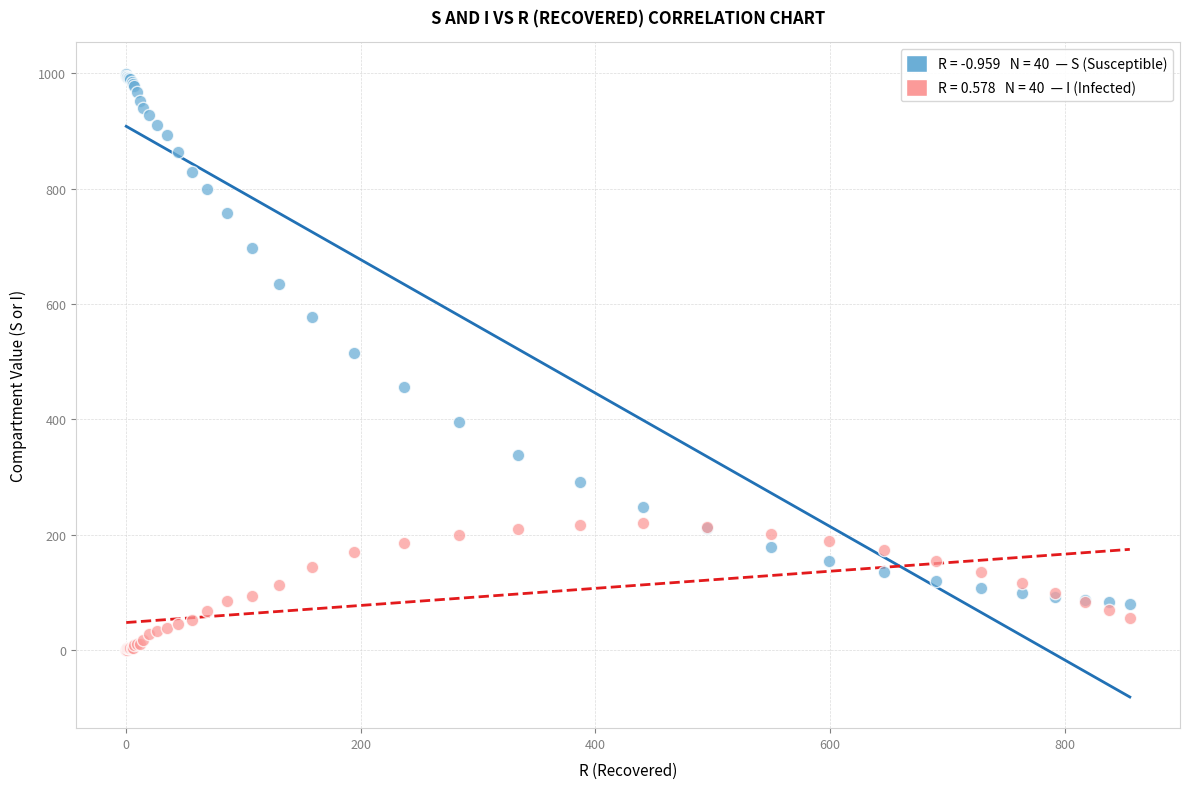

Across all series, what Y value is closest to 499?

515.7